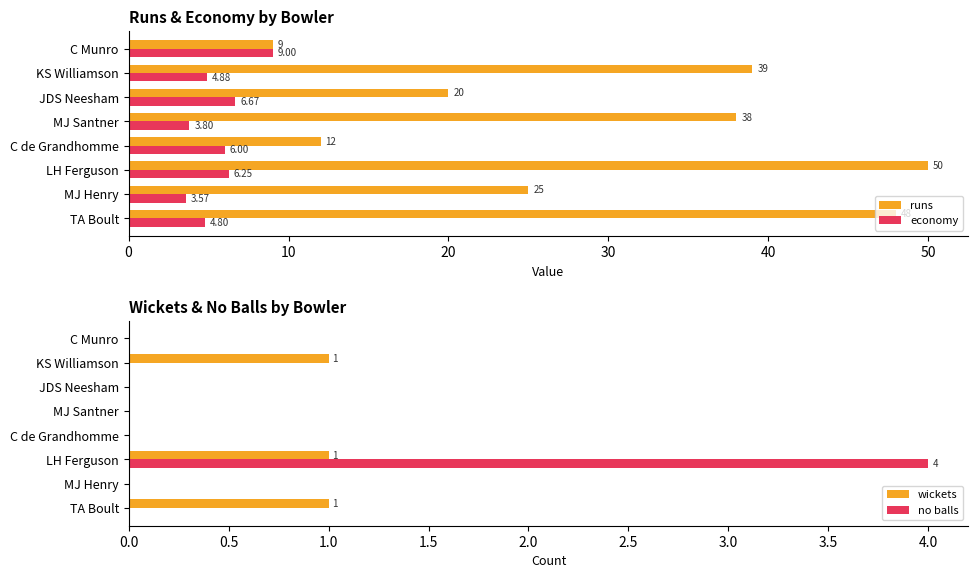

How many groups of bars are there?

8